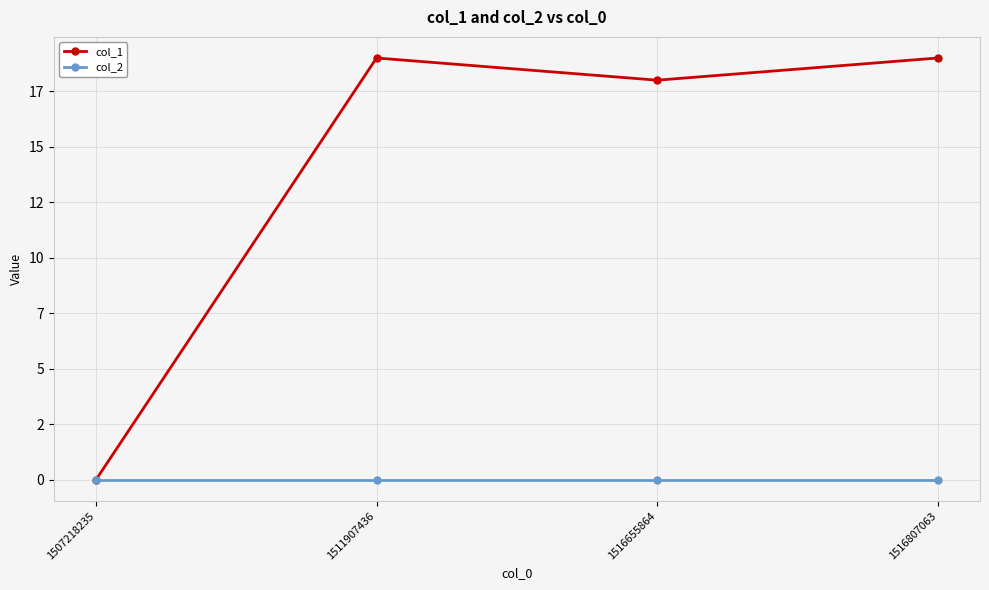

What is the difference between the second highest and second lowest values in the col_1 series?

1